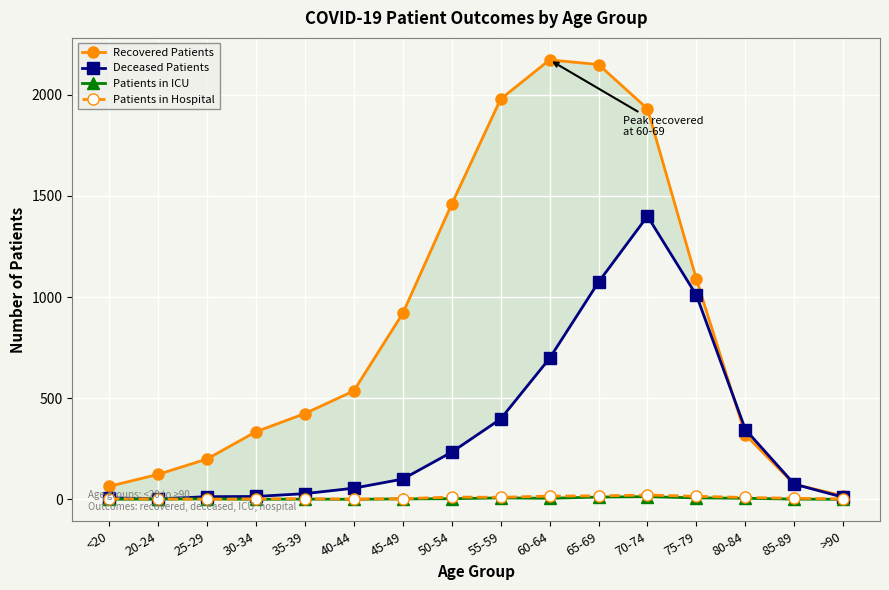

How many values in the Patients in ICU series are below 2?

7